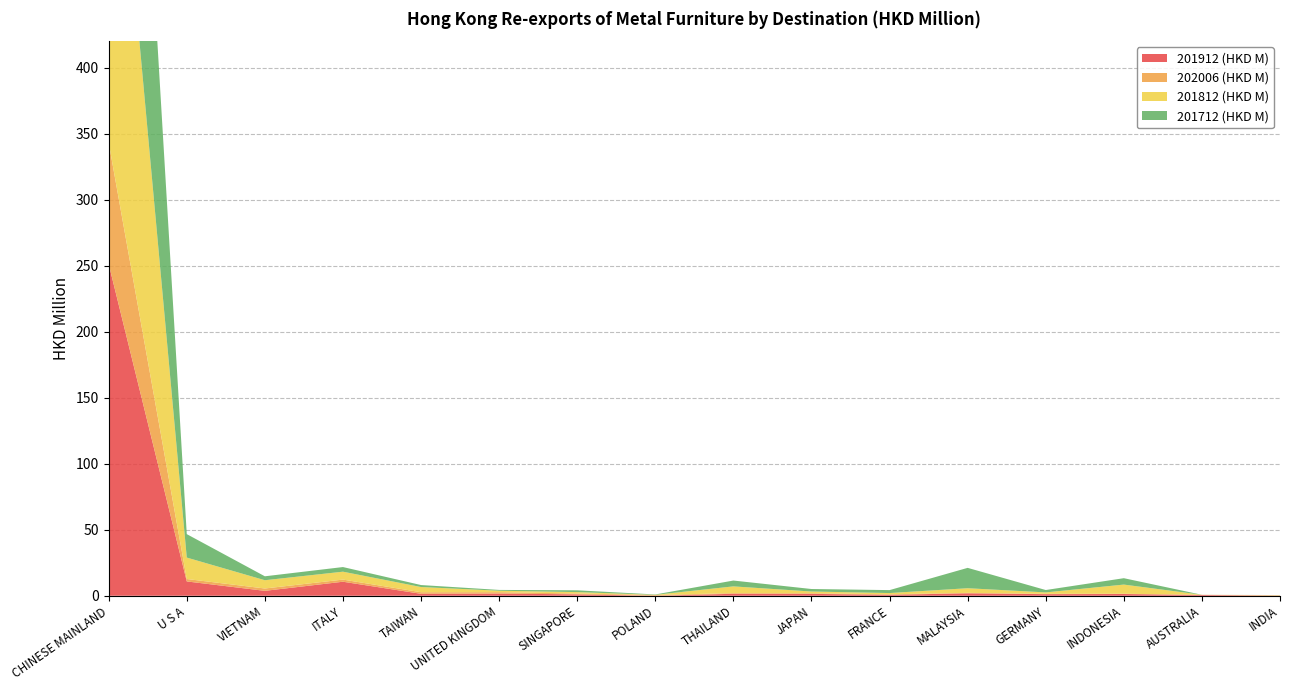

Reading left to right, transcribe all the data shown in this chart.

201912 (HKD M): 251.2	10.8	3.7	10.6	1.5	1.6	1.1	0.0	1.5	1.4	0.7	1.8	1.2	1.3	0.6	0.1
202006 (HKD M): 91.9	1.8	1.8	1.6	1.2	1.1	0.6	0.6	0.5	0.5	0.4	0.3	0.2	0.2	0.2	0.2
201812 (HKD M): 330.4	16.2	6.3	6.0	3.9	1.1	1.1	0.1	5.1	1.3	0.9	3.5	1.1	6.9	0.0	0.2
201712 (HKD M): 362.6	17.8	3.0	3.5	1.5	0.6	1.4	0.3	4.4	1.9	2.2	15.4	1.8	4.8	0.0	0.0